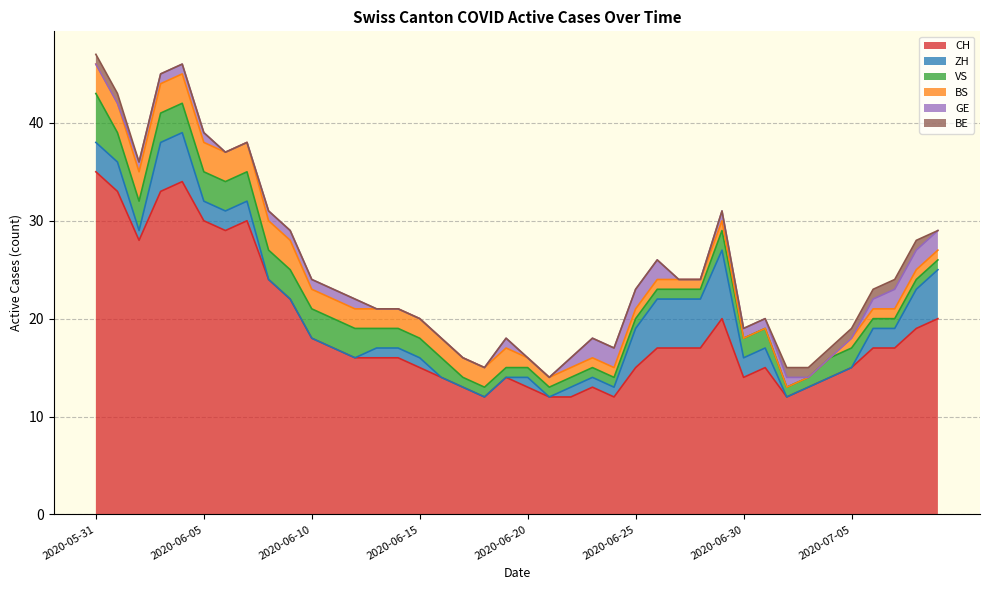

What is the sum of all GE values?

30